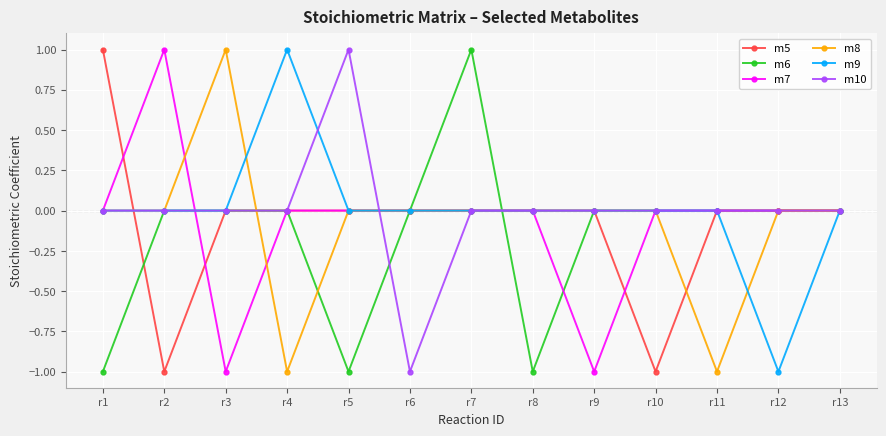

How many data points does each series have?

13